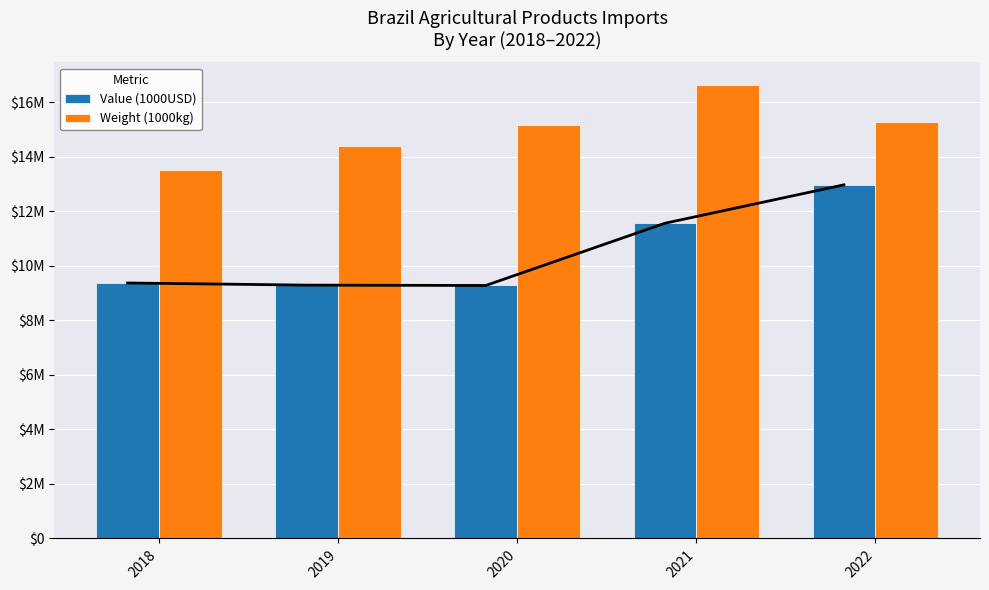

What is the difference between the second highest and second lowest values in the Value (1000USD) series?

2268444.6